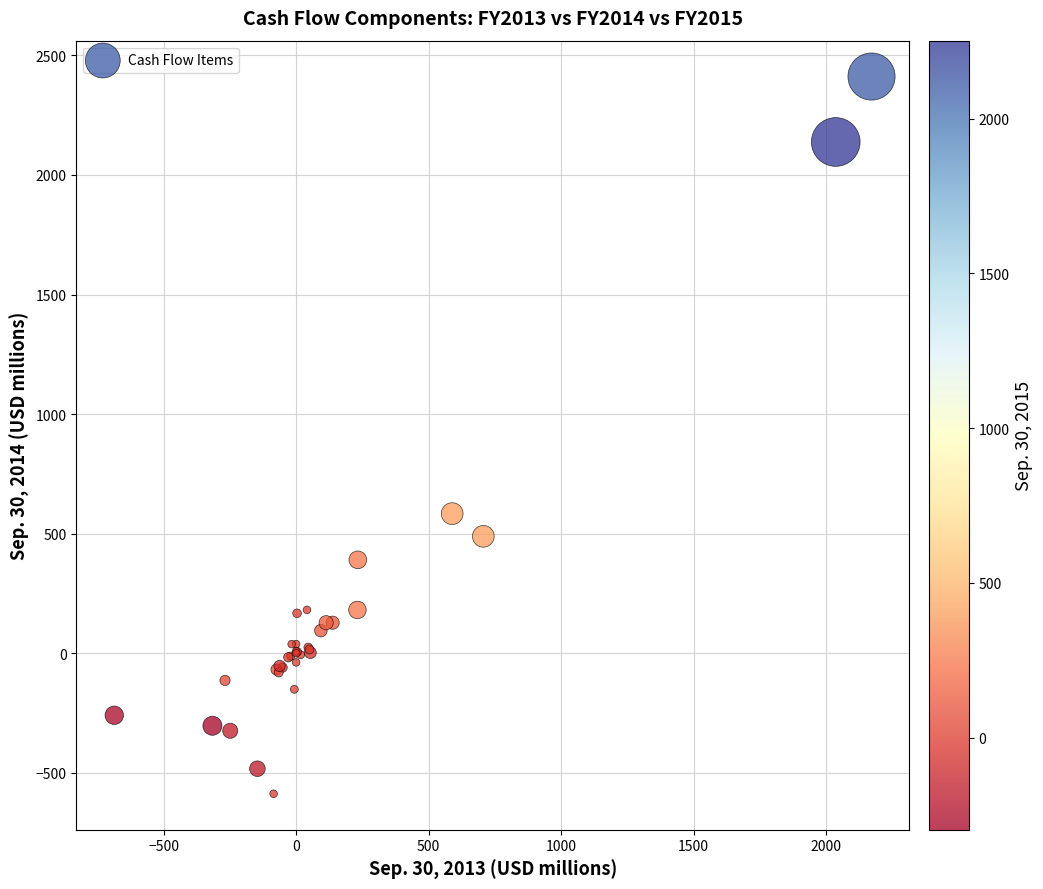

What Y value in the scatter plot is closest to 912?

583.9